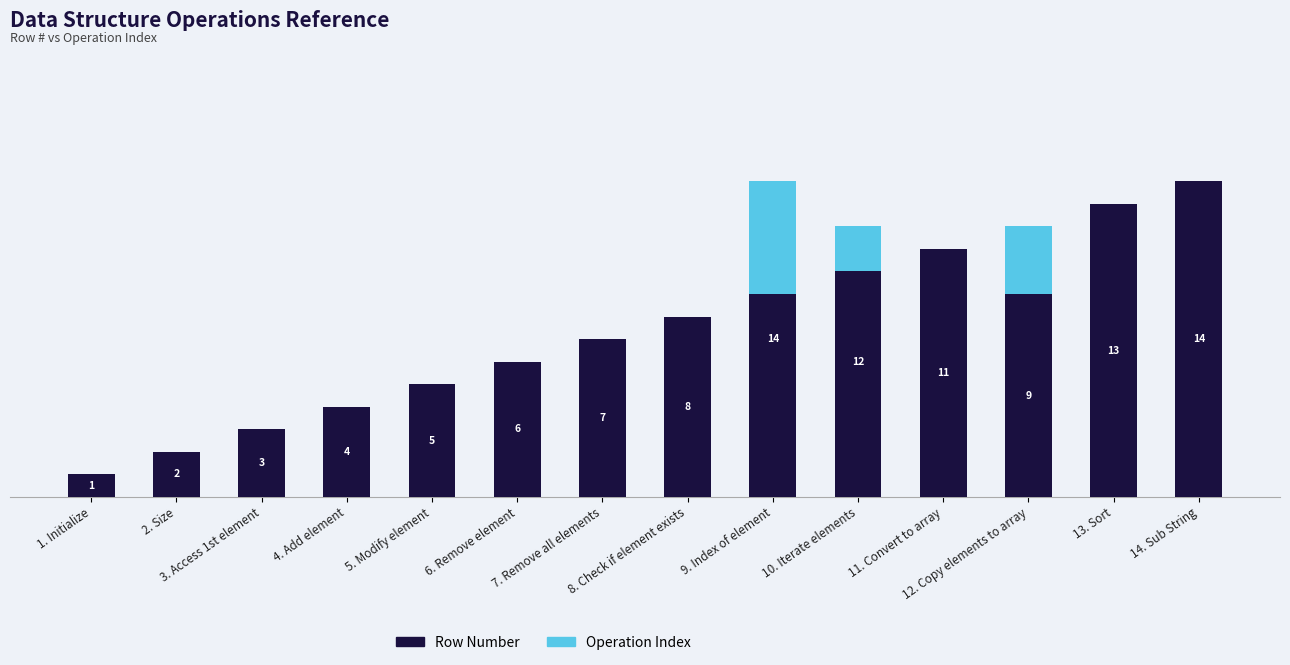

Reading left to right, extract all data points from this chart.

Row Number: 1. Initialize=1	2. Size=2	3. Access 1st element=3	4. Add element=4	5. Modify element=5	6. Remove element=6	7. Remove all elements=7	8. Check if element exists=8	9. Index of element=14	10. Iterate elements=12	11. Convert to array=11	12. Copy elements to array=9	13. Sort=13	14. Sub String=14
Operation Index: 1. Initialize=0	2. Size=0	3. Access 1st element=0	4. Add element=0	5. Modify element=0	6. Remove element=0	7. Remove all elements=0	8. Check if element exists=0	9. Index of element=-5	10. Iterate elements=-2	11. Convert to array=0	12. Copy elements to array=3	13. Sort=0	14. Sub String=0